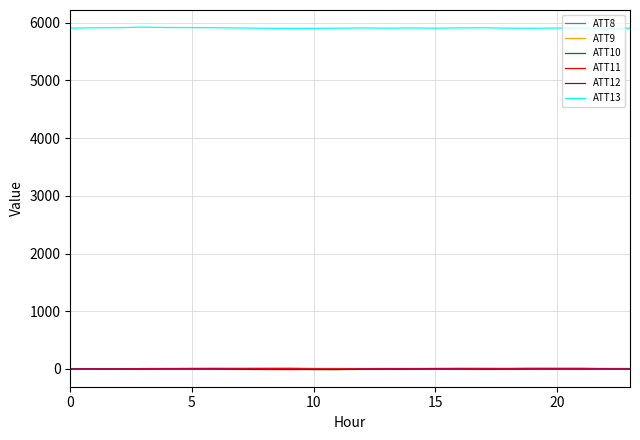

Which series has the largest total across all categories?

ATT13